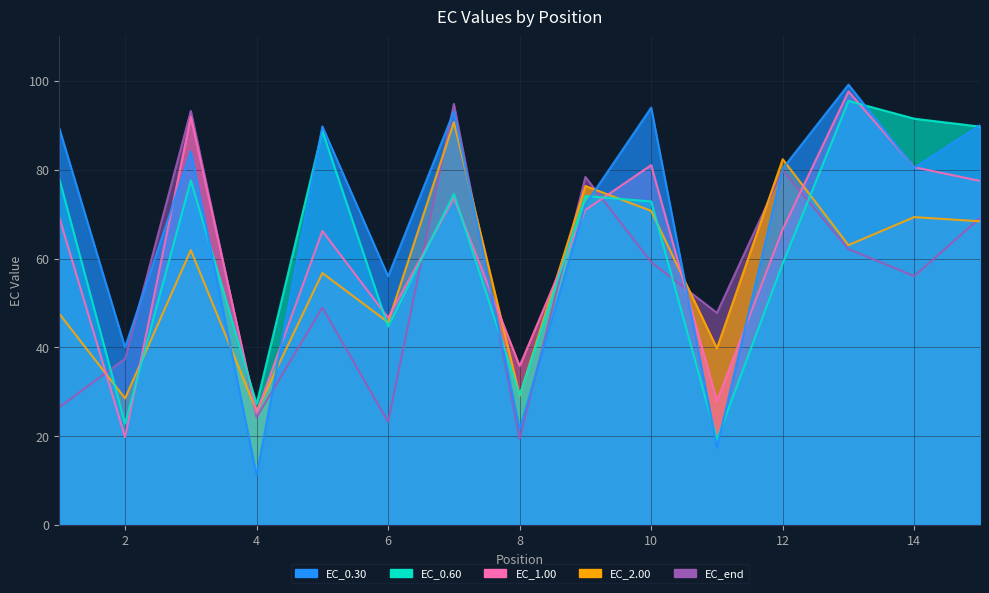

Where does the EC_2.00 series first go above 61?

3